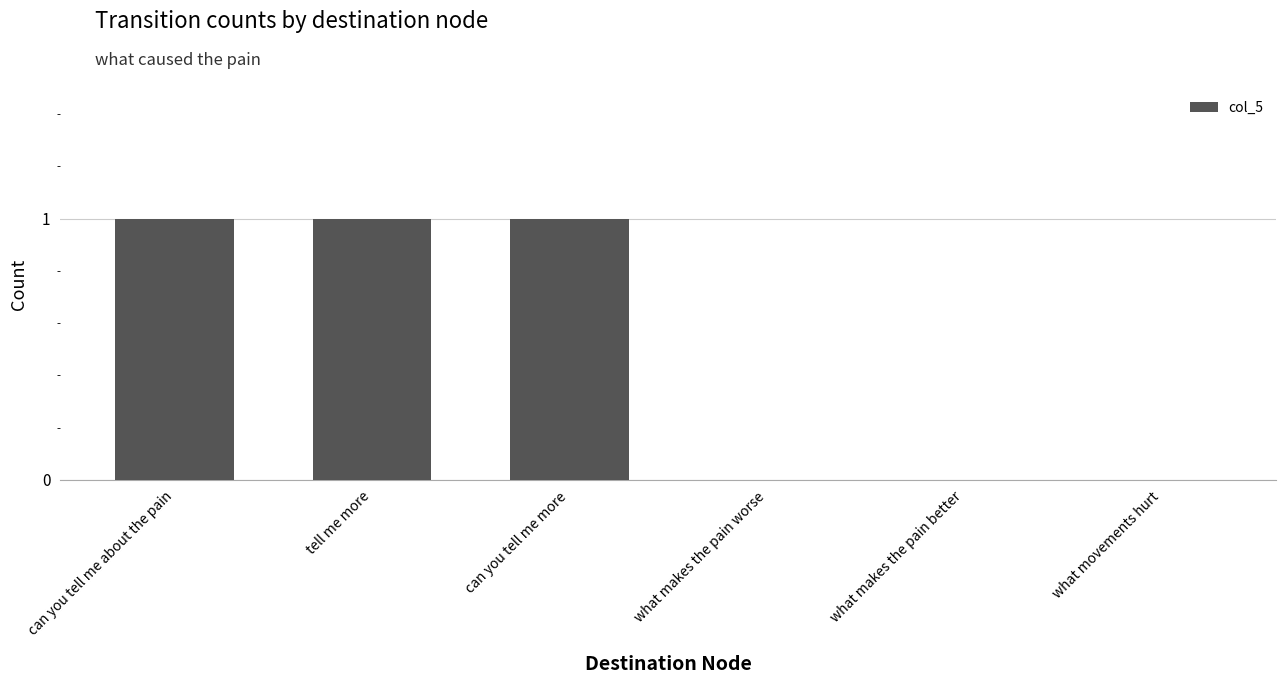

Reading left to right, what are all the values shown in this chart?

1	1	1	0	0	0